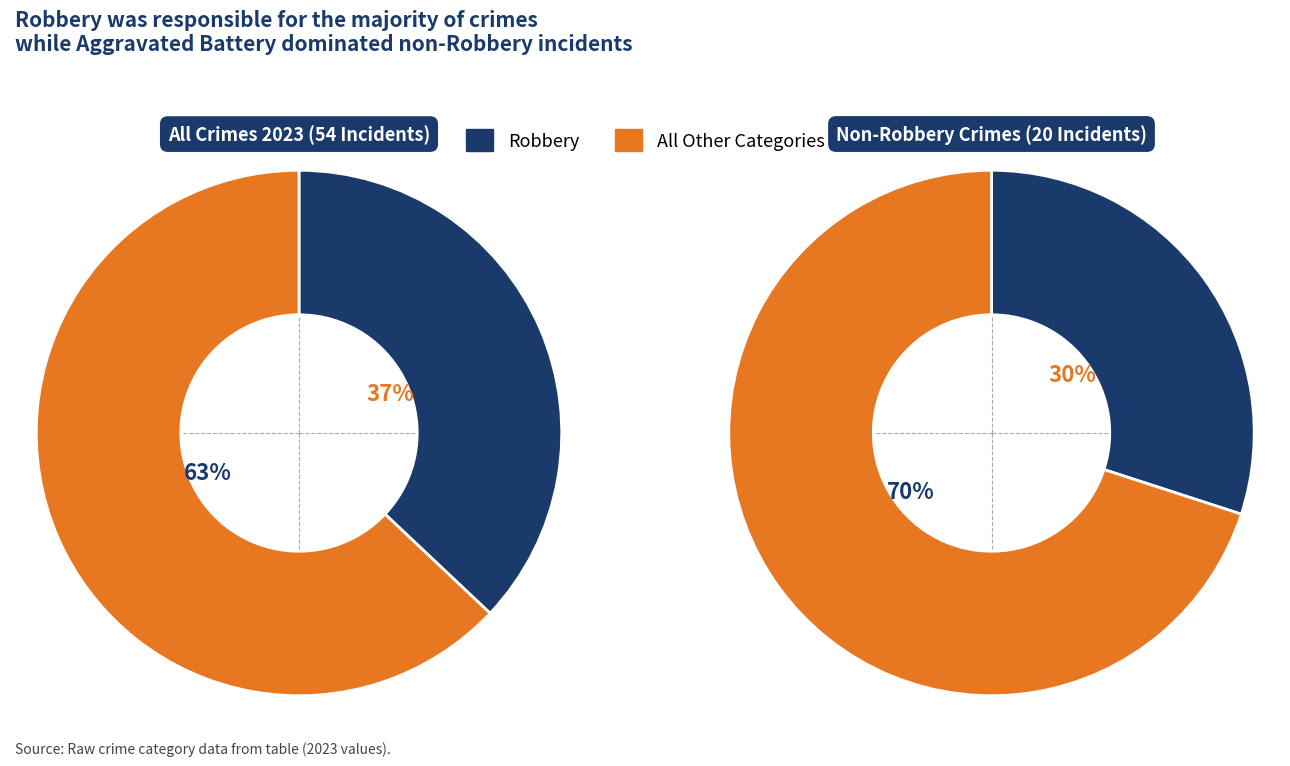

To the nearest percent, what portion does Aggravated Battery represent?

26%